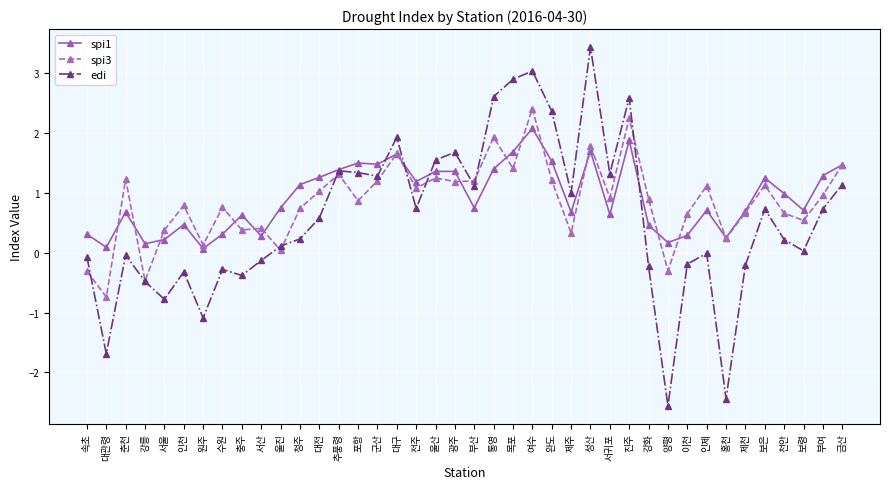

At which label is spi1 closest to 1?

천안